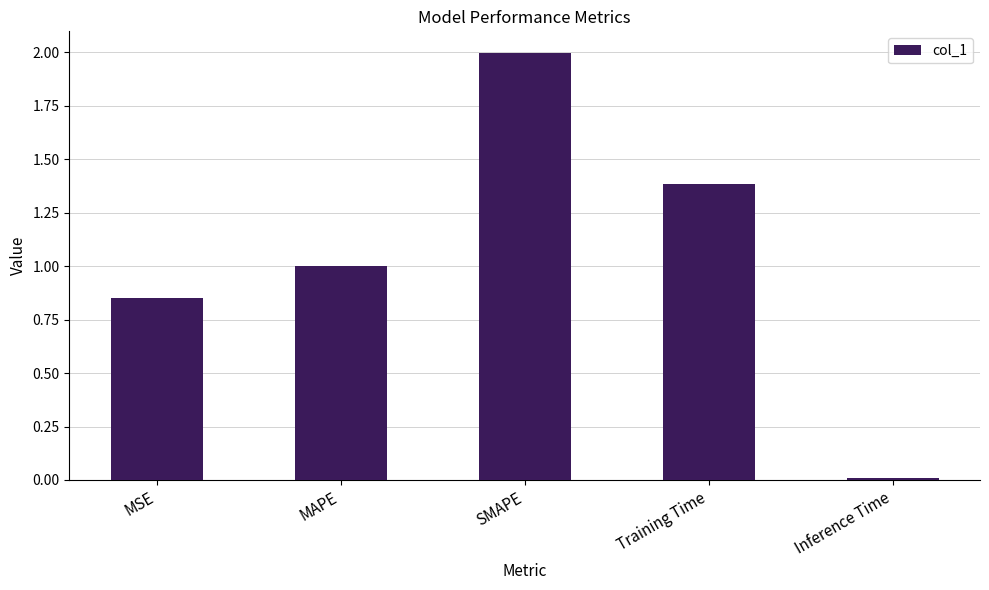

What is the sum of the values at SMAPE and MAPE?

3.0